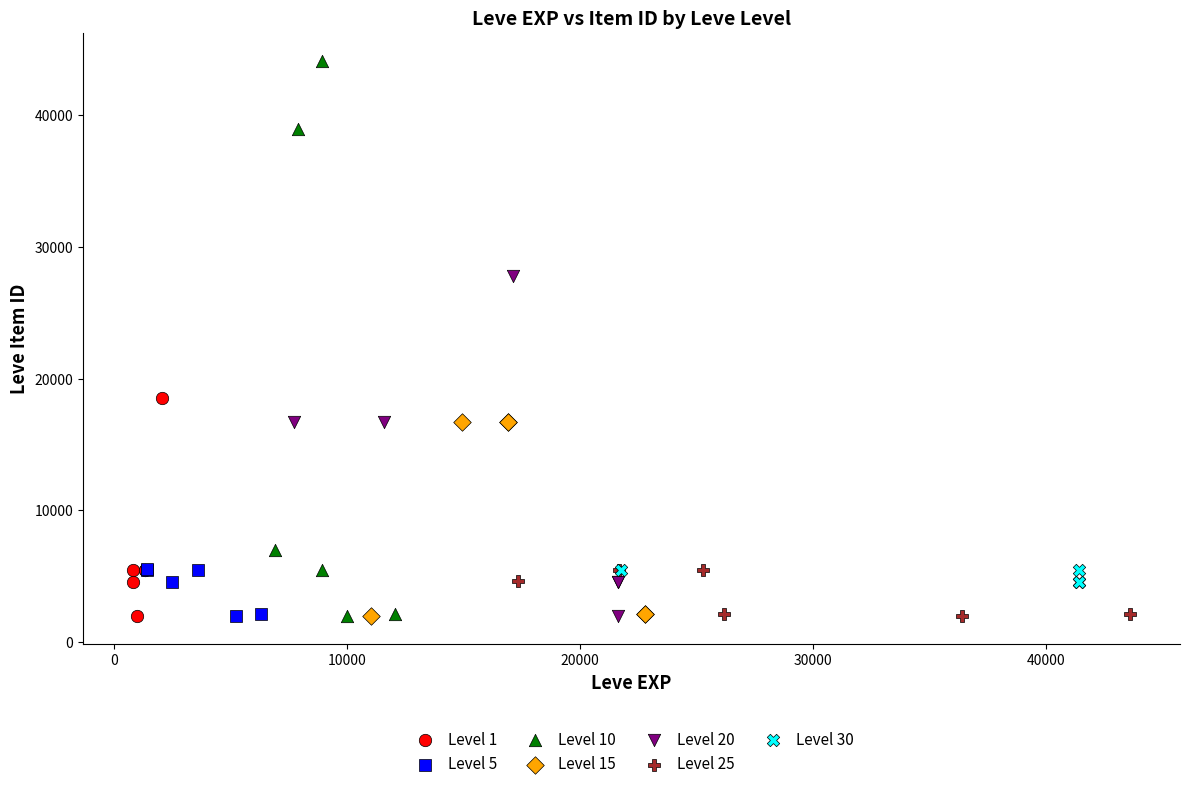

Which series has the widest spread of Y values?

Level 10